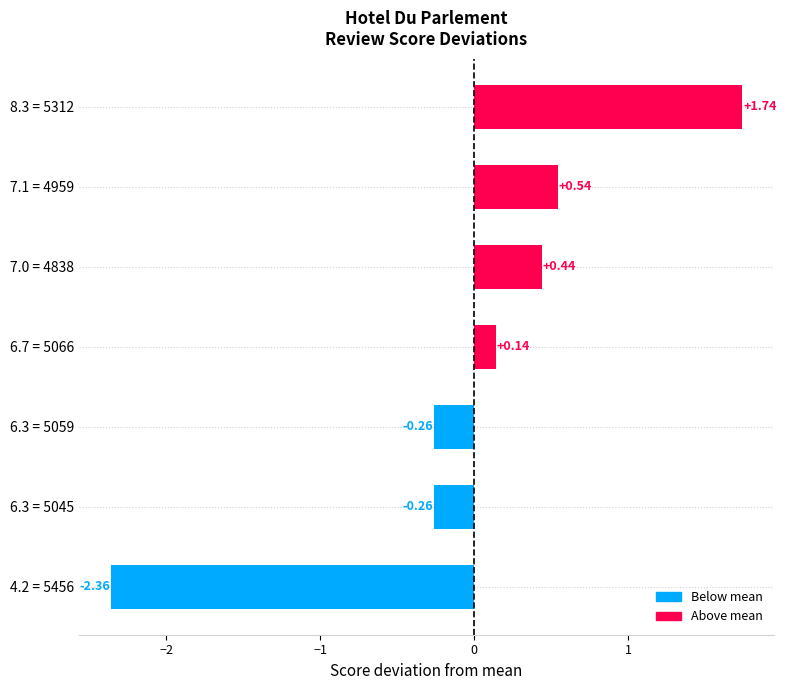

What is the sum of the values at 7.1 = 4959 and 6.3 = 5059?

0.3